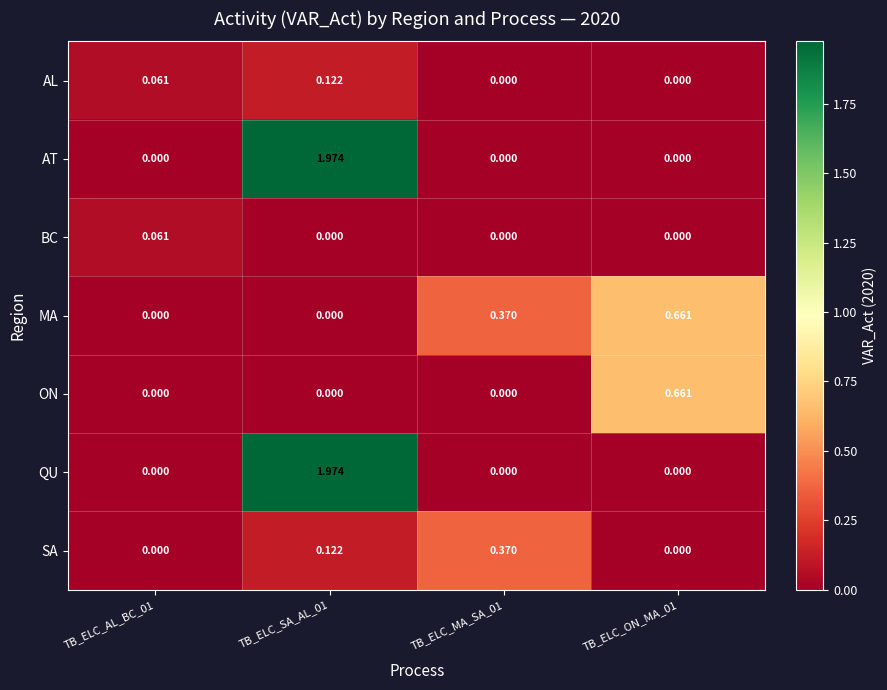

Is the value of AL at TB_ELC_AL_BC_01 greater than the value of AT at TB_ELC_MA_SA_01?

Yes